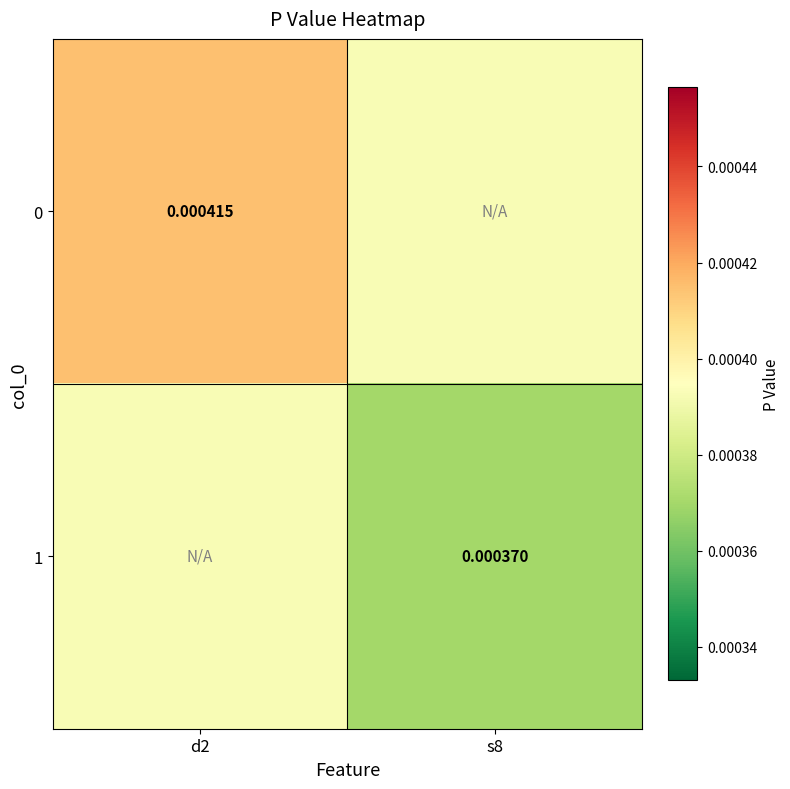

List the labels in order of 0 value, smallest first.

s8, d2